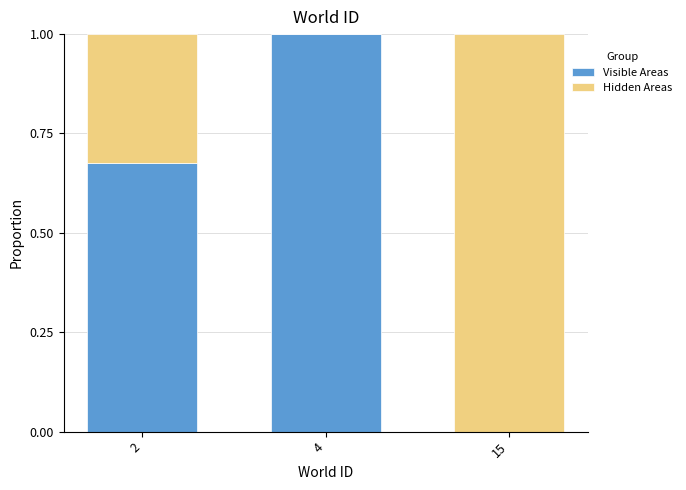

The Visible Areas series shows -0.4 at 15. True or false?

False